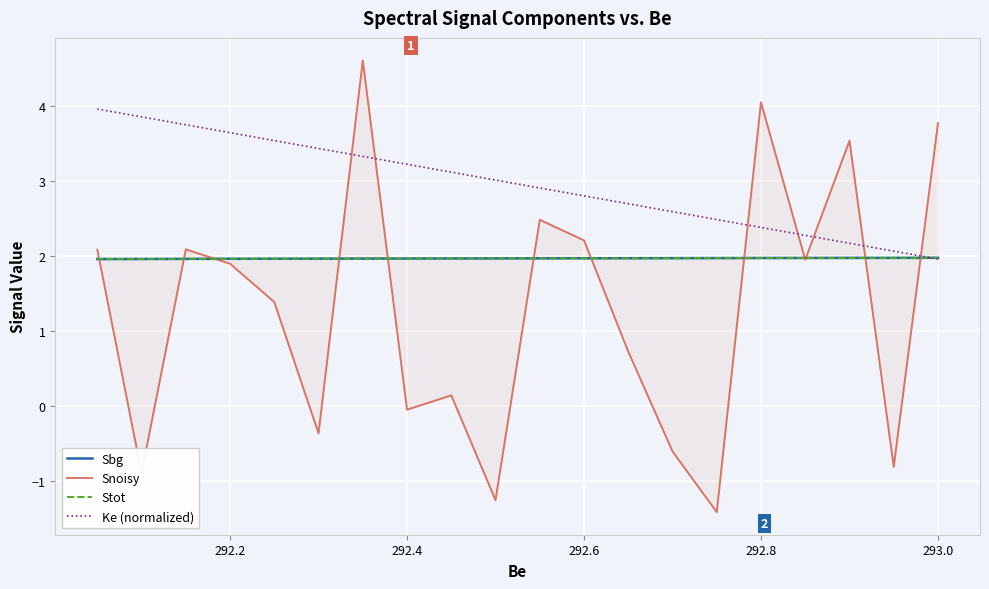

What is the difference between the second highest and minimum values in the Snoisy series?

5.5